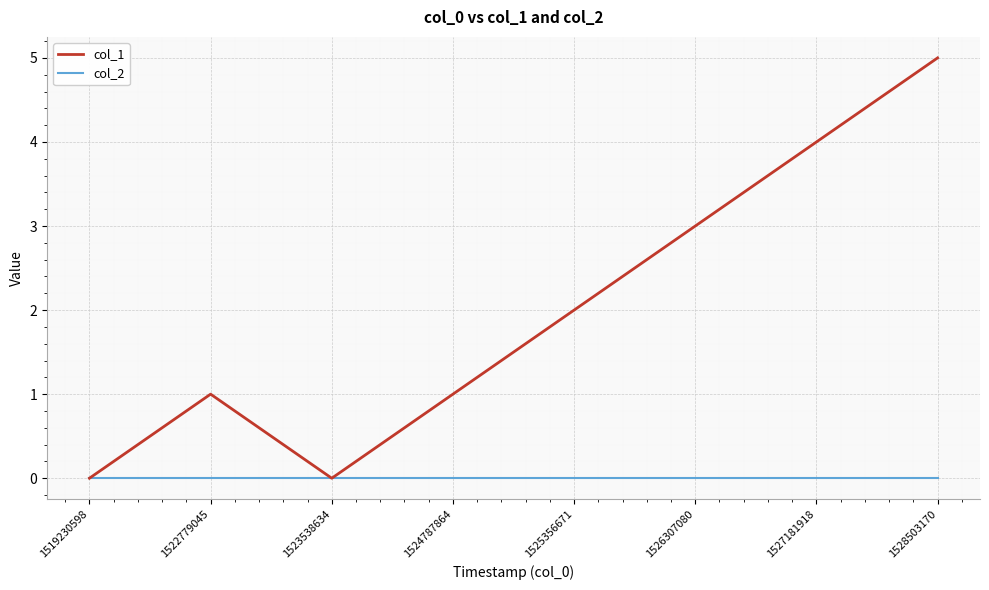

Reading left to right, what are all the values shown in this chart?

col_1: 1519230598=0	1522779045=1	1523538634=0	1524787864=1	1525356671=2	1526307080=3	1527181918=4	1528503170=5
col_2: 1519230598=0	1522779045=0	1523538634=0	1524787864=0	1525356671=0	1526307080=0	1527181918=0	1528503170=0